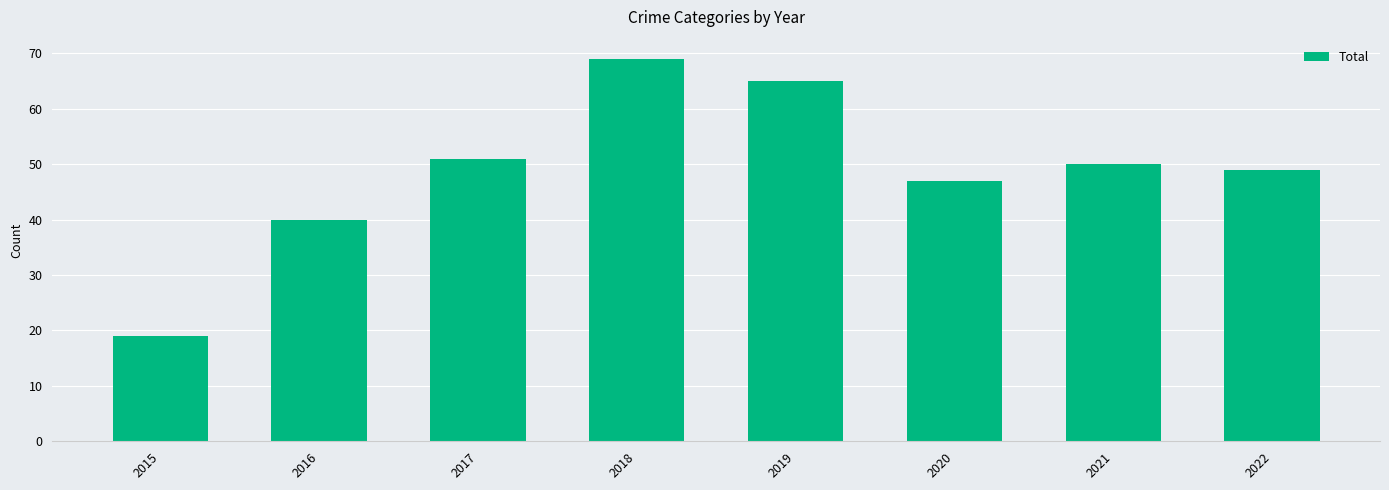

List the labels in order of value, smallest first.

2015, 2016, 2020, 2022, 2021, 2017, 2019, 2018